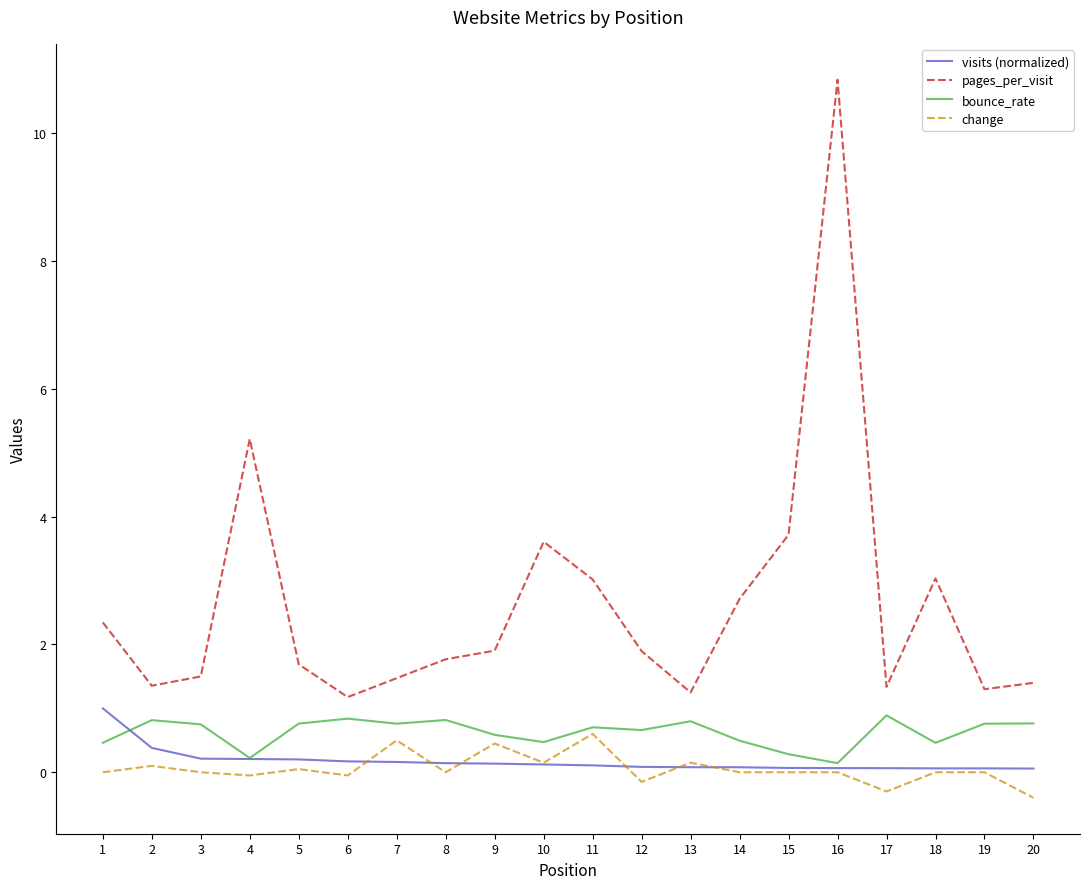

True or false: pages_per_visit and bounce_rate cross at least once.

False